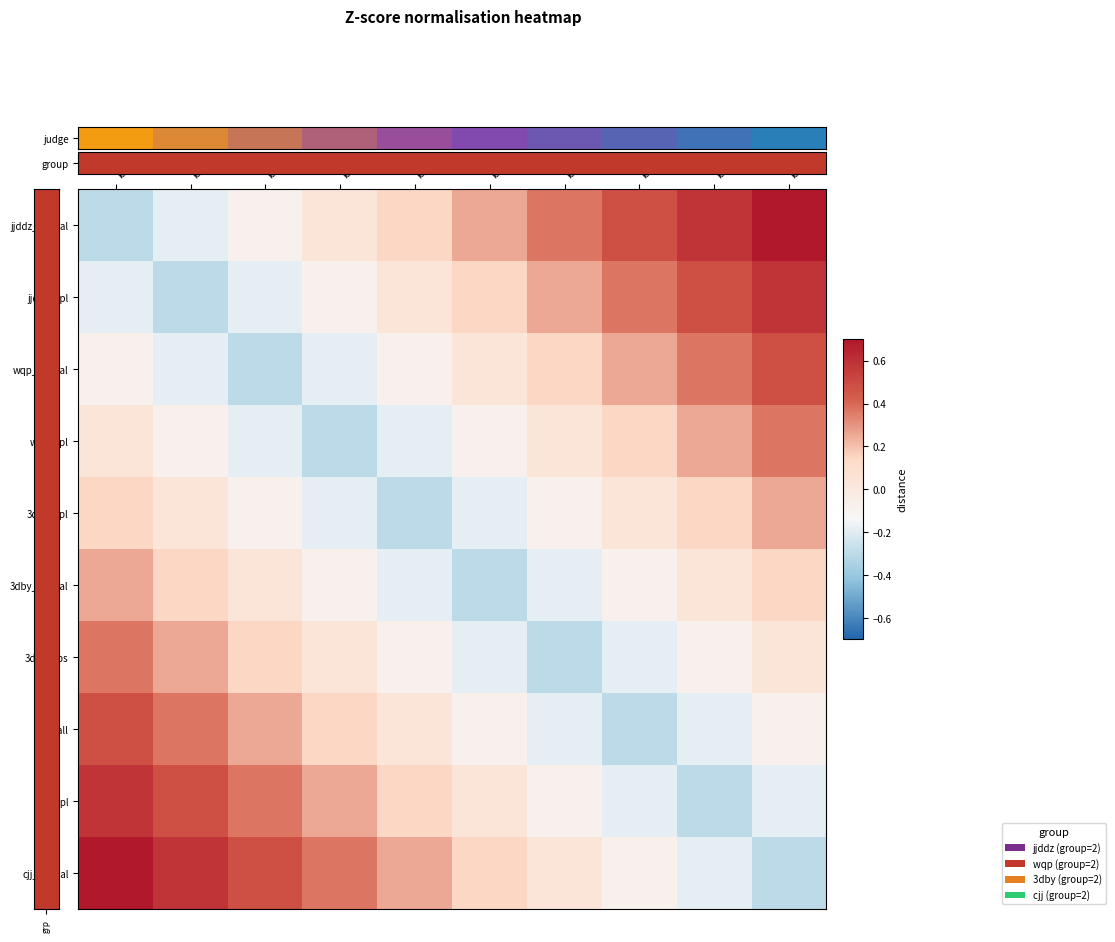

List the series in order of their peak value, highest first.

judge, cjj_official, jjddz_cpl, cjj_cpl, wqp_official, cjj_all, wqp_cpl, 3dby_cps, 3dby_cpl, 3dby_official